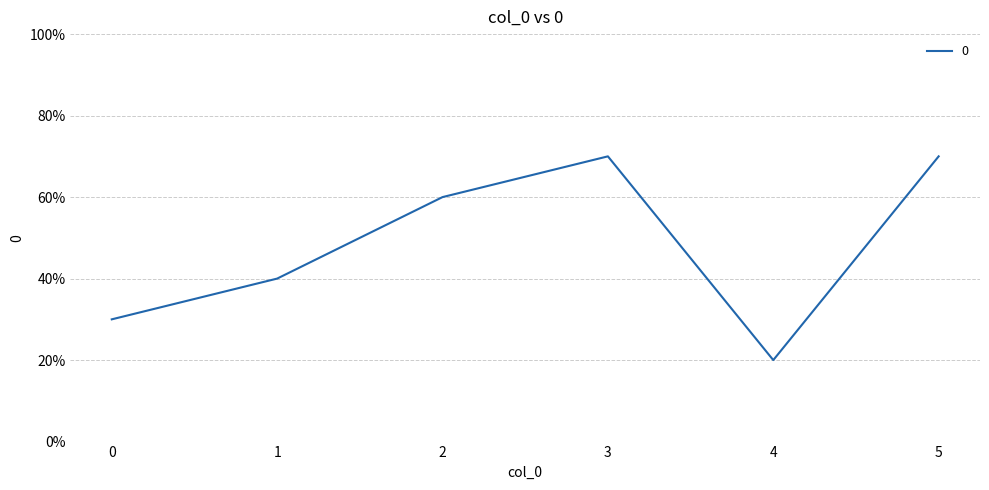

At which category does the data reach its first local peak?

3